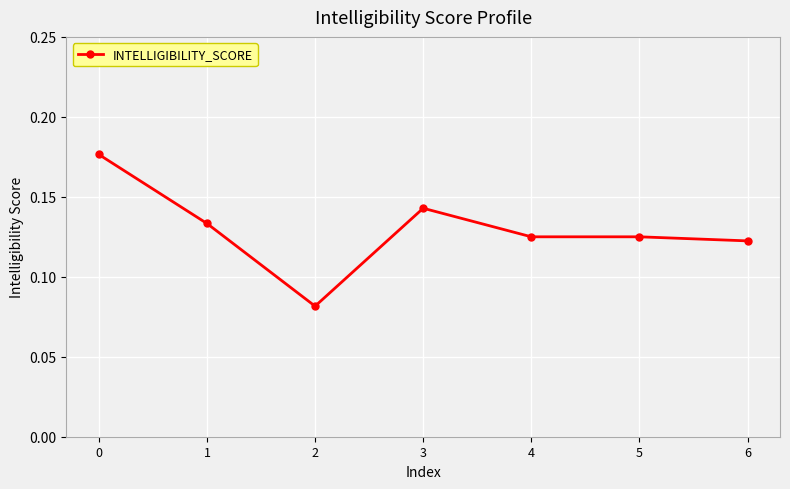

At which category does the chart reach its minimum across all series?

2